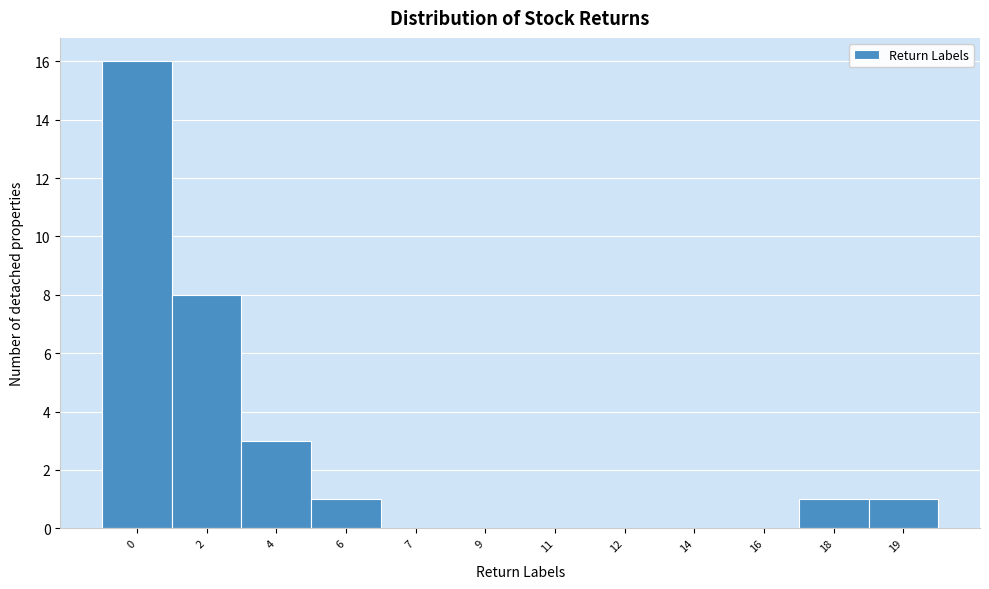

Reading right to left, extract all data points from this chart.

19=1	18=1	16=0	14=0	12=0	11=0	9=0	7=0	6=1	4=3	2=8	0=16